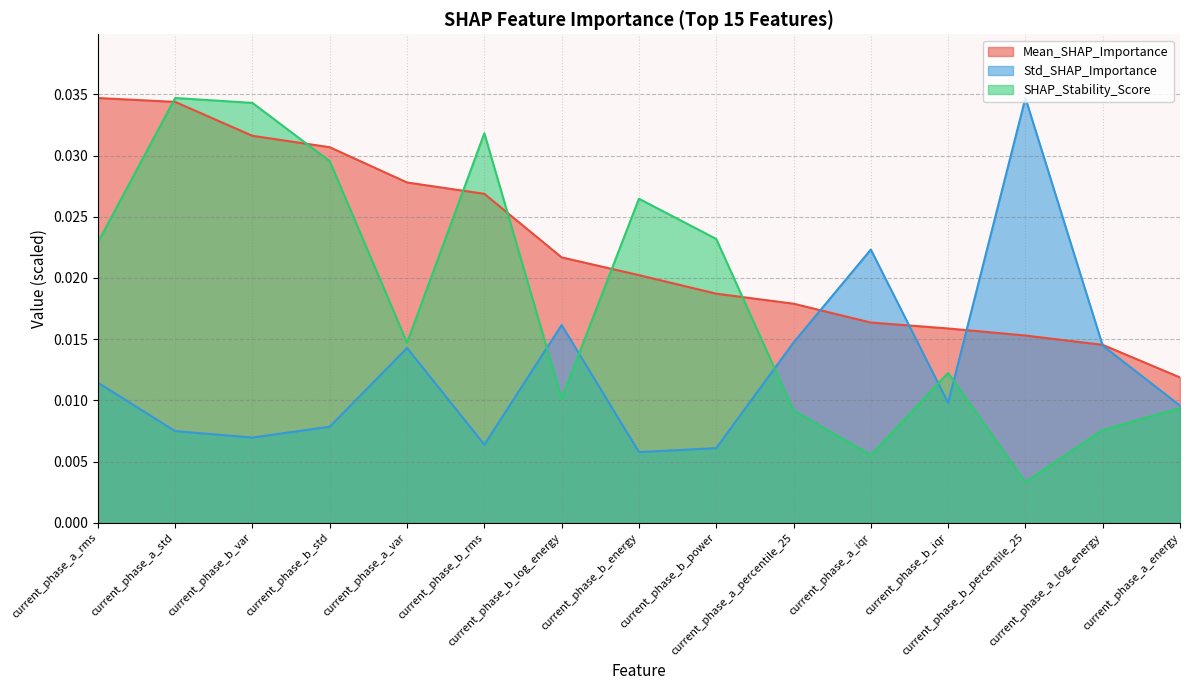

Where is Mean_SHAP_Importance nearest to the value 0?

current_phase_a_energy